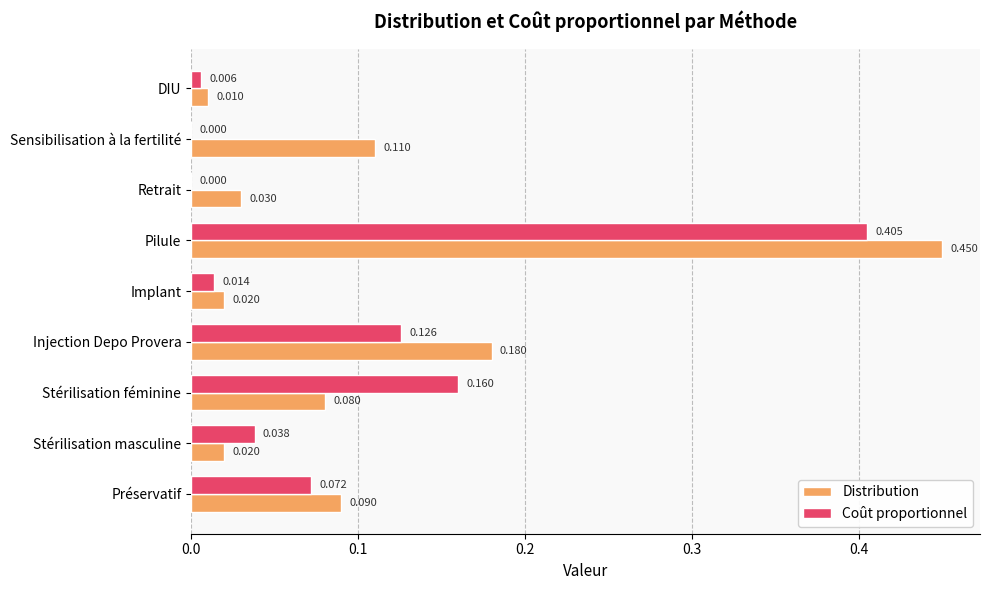

Is the value of Coût proportionnel at Sensibilisation à la fertilité greater than the value of Distribution at Sensibilisation à la fertilité?

No